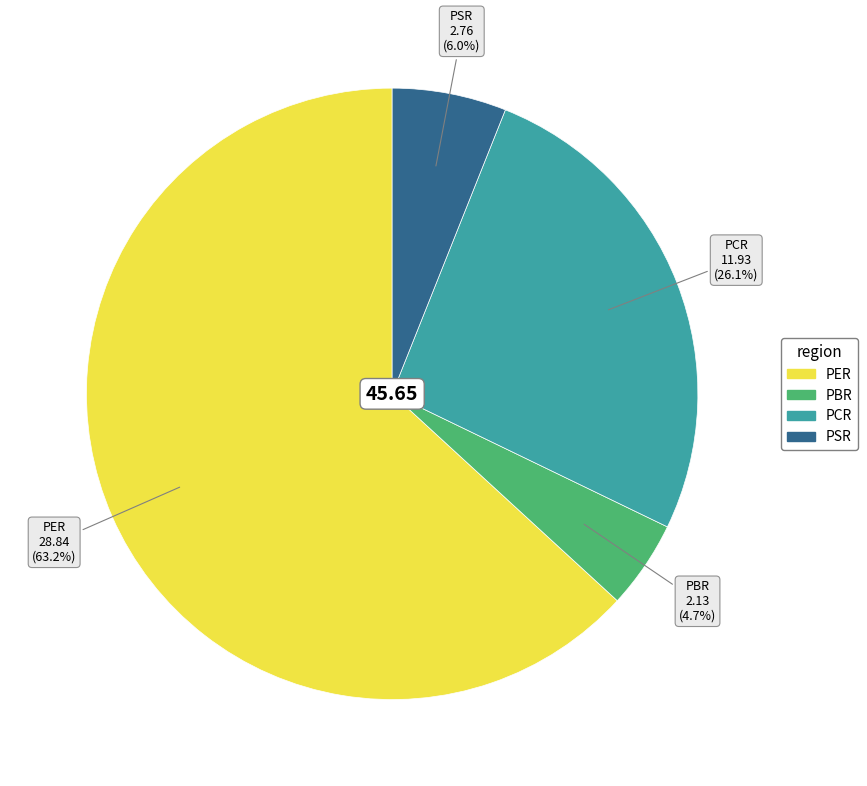

What portion of the pie excludes PER?

36.8%